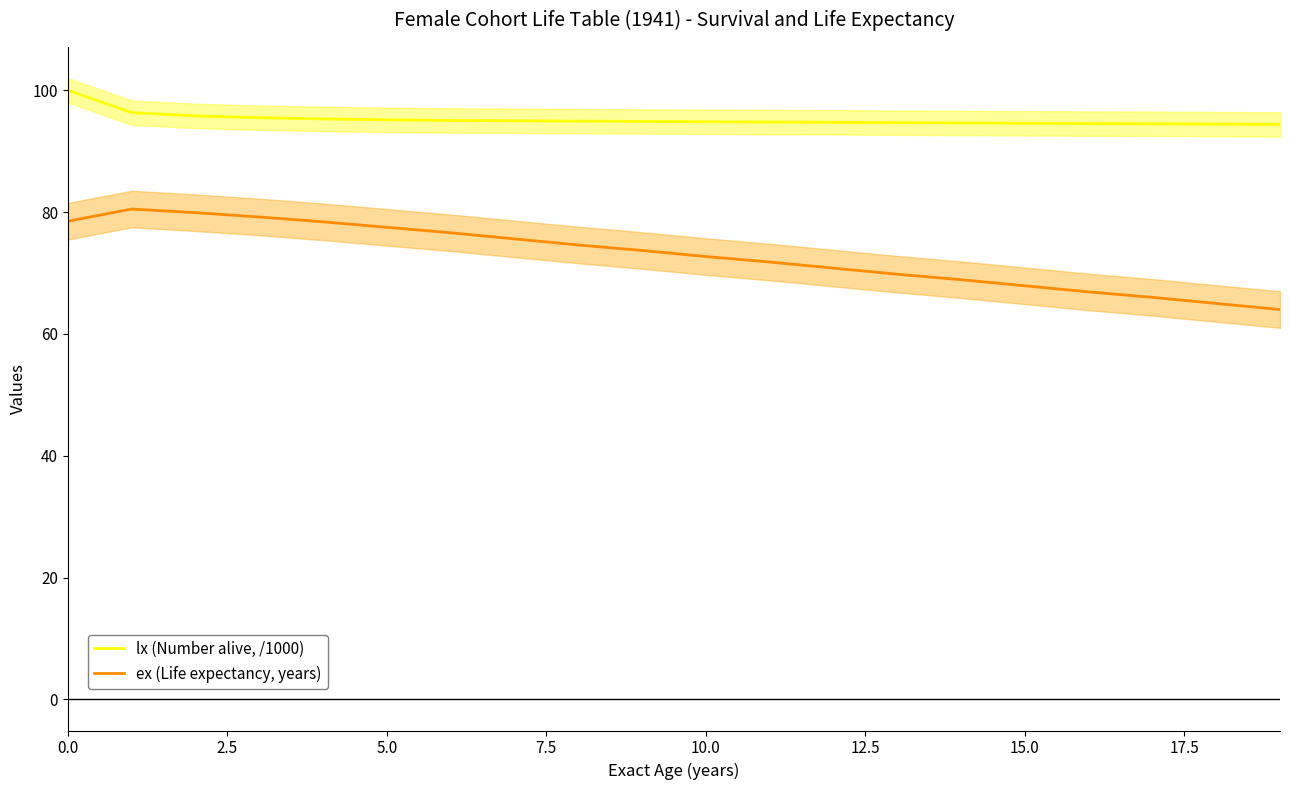

What is the approximate value of ex (Life expectancy, years) at 15.0?

67.9